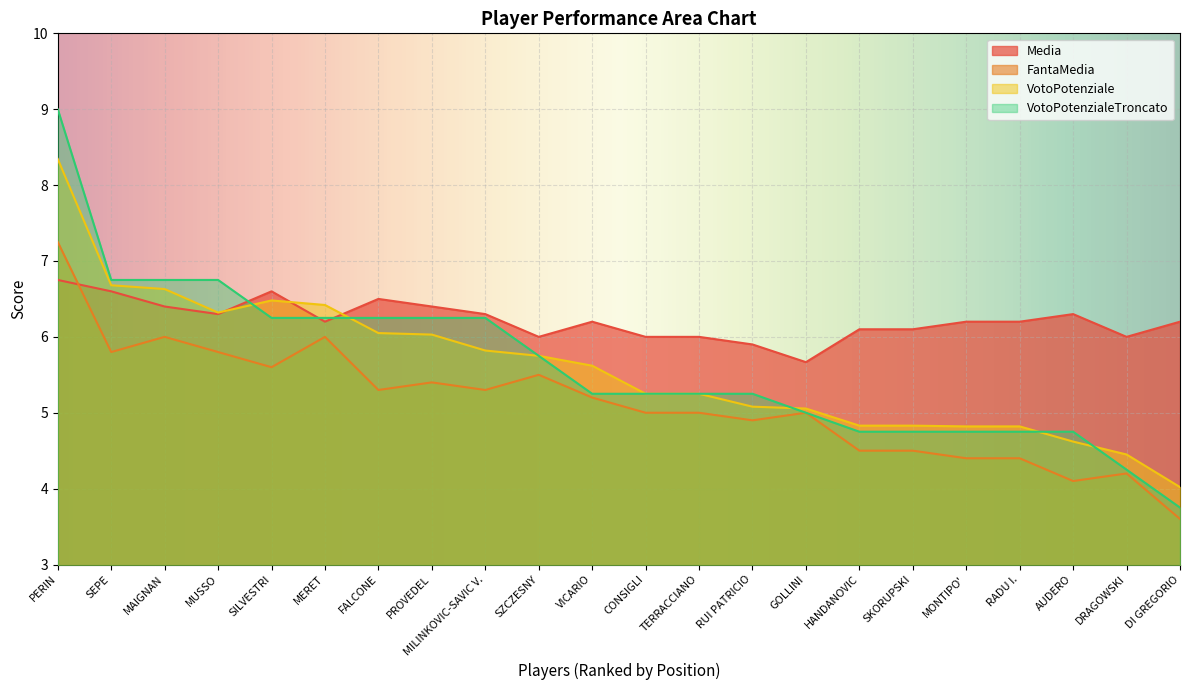

Reading left to right, list all the values displayed in this chart.

Media: PERIN=6.8	SEPE=6.6	MAIGNAN=6.4	MUSSO=6.3	SILVESTRI=6.6	MERET=6.2	FALCONE=6.5	PROVEDEL=6.4	MILINKOVIC-SAVIC V.=6.3	SZCZESNY=6.0	VICARIO=6.2	CONSIGLI=6.0	TERRACCIANO=6.0	RUI PATRICIO=5.9	GOLLINI=5.7	HANDANOVIC=6.1	SKORUPSKI=6.1	MONTIPO'=6.2	RADU I.=6.2	AUDERO=6.3	DRAGOWSKI=6.0	DI GREGORIO=6.2
FantaMedia: PERIN=7.2	SEPE=5.8	MAIGNAN=6.0	MUSSO=5.8	SILVESTRI=5.6	MERET=6.0	FALCONE=5.3	PROVEDEL=5.4	MILINKOVIC-SAVIC V.=5.3	SZCZESNY=5.5	VICARIO=5.2	CONSIGLI=5.0	TERRACCIANO=5.0	RUI PATRICIO=4.9	GOLLINI=5.0	HANDANOVIC=4.5	SKORUPSKI=4.5	MONTIPO'=4.4	RADU I.=4.4	AUDERO=4.1	DRAGOWSKI=4.2	DI GREGORIO=3.6
VotoPotenziale: PERIN=8.3	SEPE=6.7	MAIGNAN=6.6	MUSSO=6.3	SILVESTRI=6.5	MERET=6.4	FALCONE=6.0	PROVEDEL=6.0	MILINKOVIC-SAVIC V.=5.8	SZCZESNY=5.8	VICARIO=5.6	CONSIGLI=5.2	TERRACCIANO=5.2	RUI PATRICIO=5.1	GOLLINI=5.1	HANDANOVIC=4.8	SKORUPSKI=4.8	MONTIPO'=4.8	RADU I.=4.8	AUDERO=4.6	DRAGOWSKI=4.5	DI GREGORIO=4.0
VotoPotenzialeTroncato: PERIN=9.0	SEPE=6.8	MAIGNAN=6.8	MUSSO=6.8	SILVESTRI=6.2	MERET=6.2	FALCONE=6.2	PROVEDEL=6.2	MILINKOVIC-SAVIC V.=6.2	SZCZESNY=5.8	VICARIO=5.2	CONSIGLI=5.2	TERRACCIANO=5.2	RUI PATRICIO=5.2	GOLLINI=5.0	HANDANOVIC=4.8	SKORUPSKI=4.8	MONTIPO'=4.8	RADU I.=4.8	AUDERO=4.8	DRAGOWSKI=4.2	DI GREGORIO=3.8